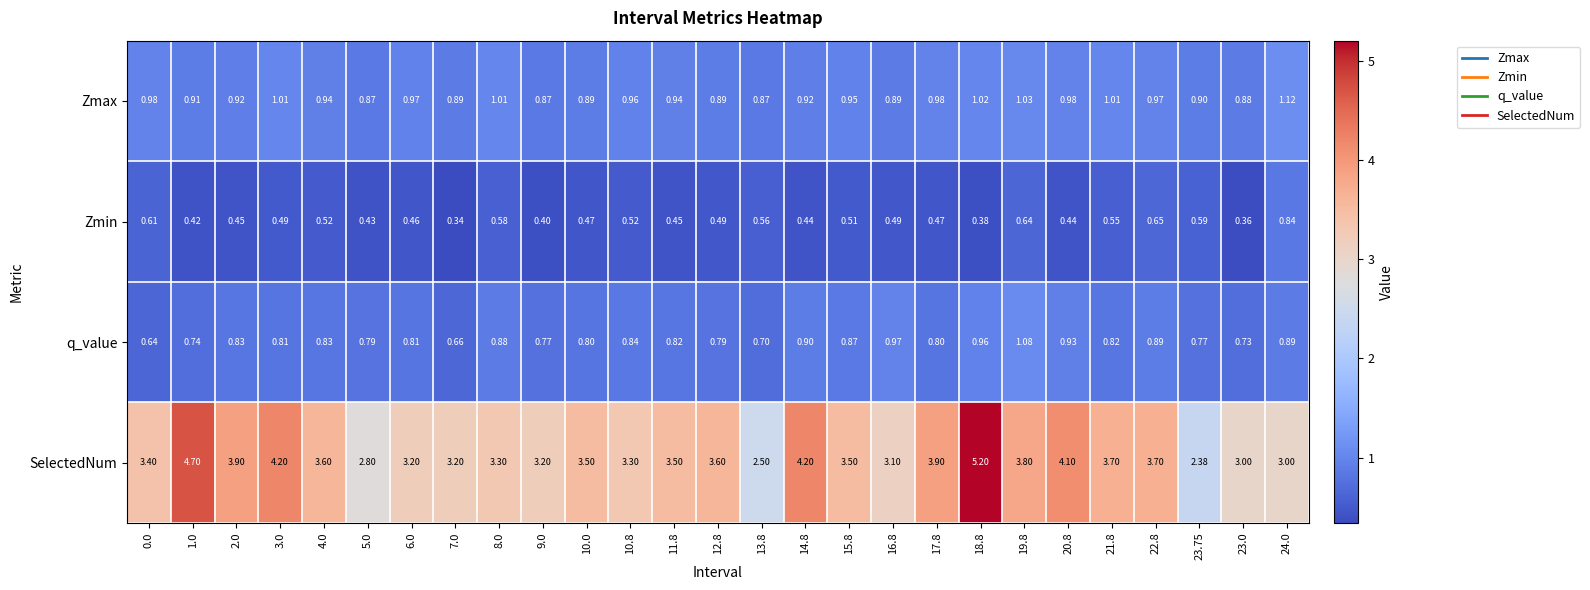

Between 6.0 and 10.0, which series saw the biggest shift?

SelectedNum